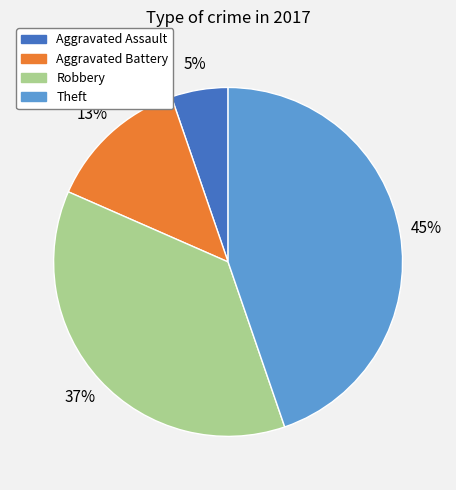

To the nearest percent, what is the combined percentage of Theft and Robbery?

82%